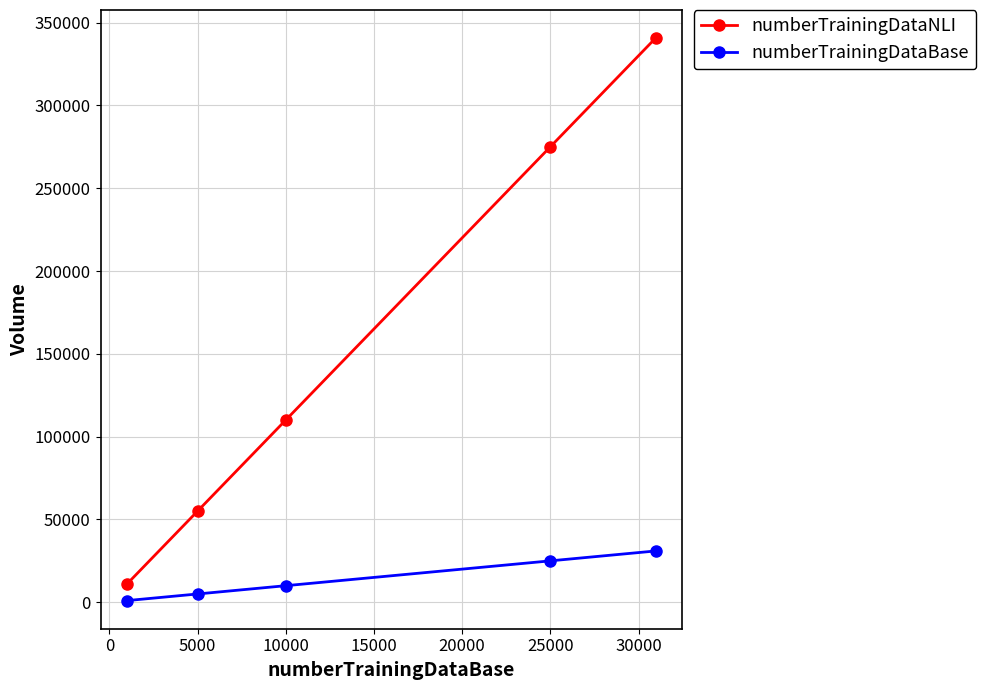

Which series has the largest range (max minus min)?

numberTrainingDataNLI